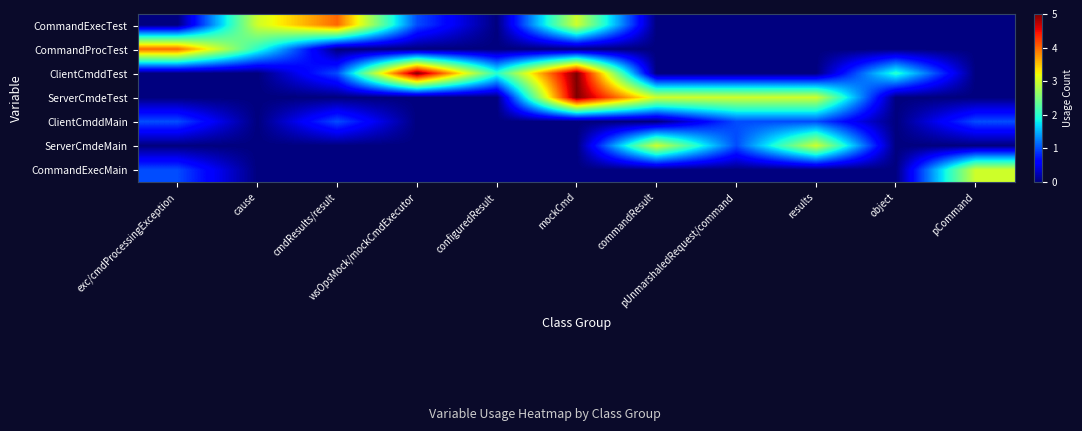

What is the total value across all series at mockCmd?

13